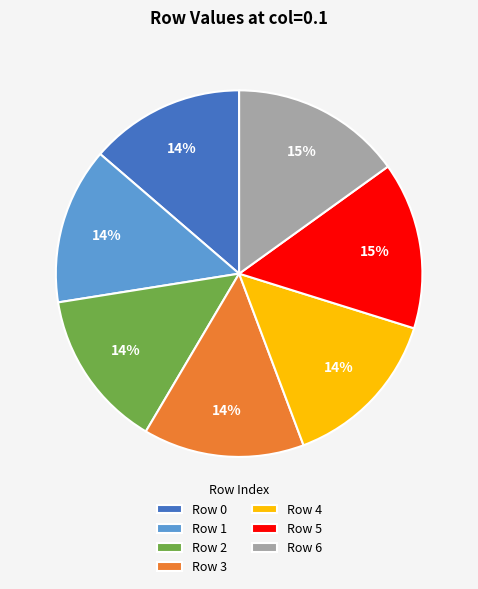

Is the sum of Row 1 and Row 3 greater than half?

No